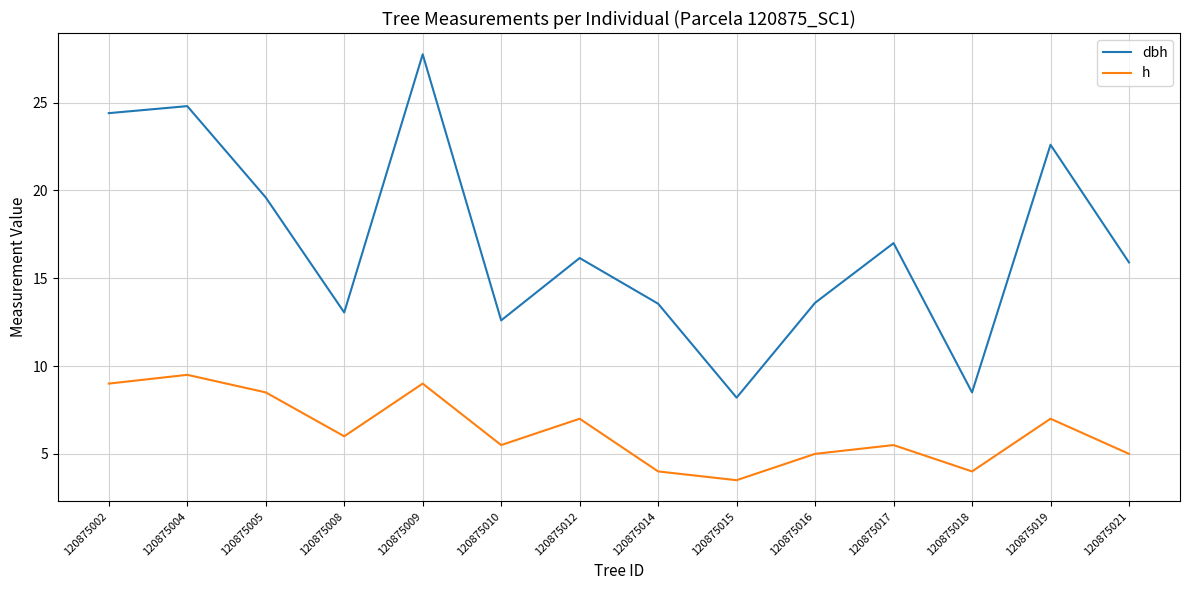

What is the difference between the maximum and second lowest values in the h series?

5.5